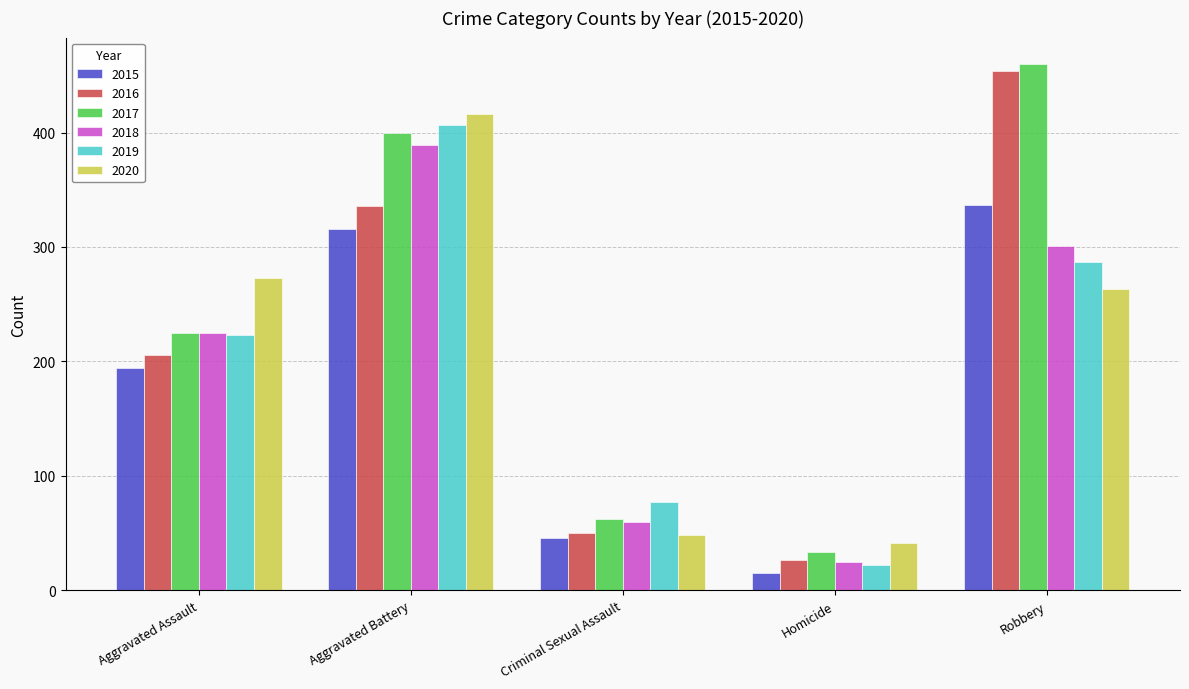

Reading right to left, list all the values displayed in this chart.

2015: 337	15	46	316	194
2016: 454	26	50	336	206
2017: 460	33	62	400	225
2018: 301	25	60	389	225
2019: 287	22	77	407	223
2020: 263	41	48	416	273